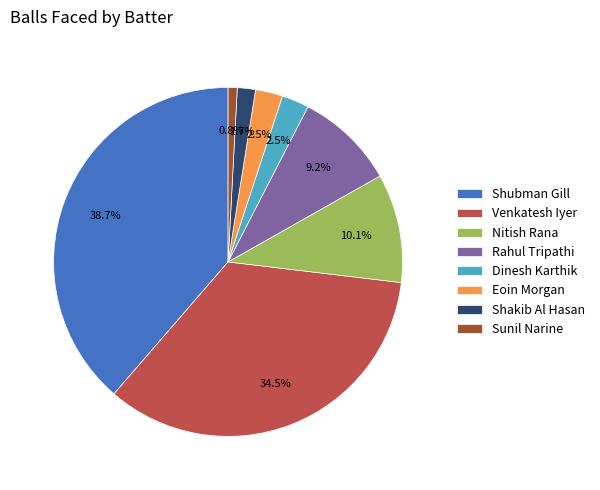

How many slices are in this pie chart?

8